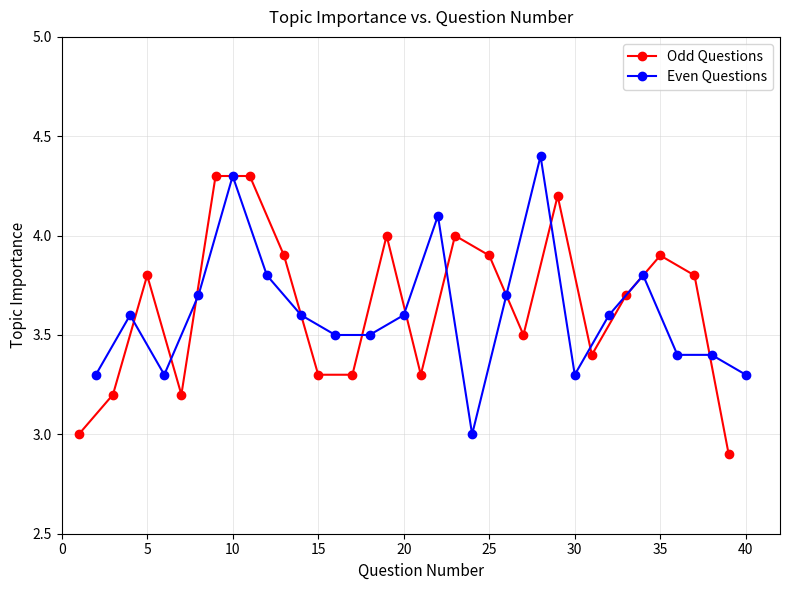

Is this an area chart (filled region under the line)?

No